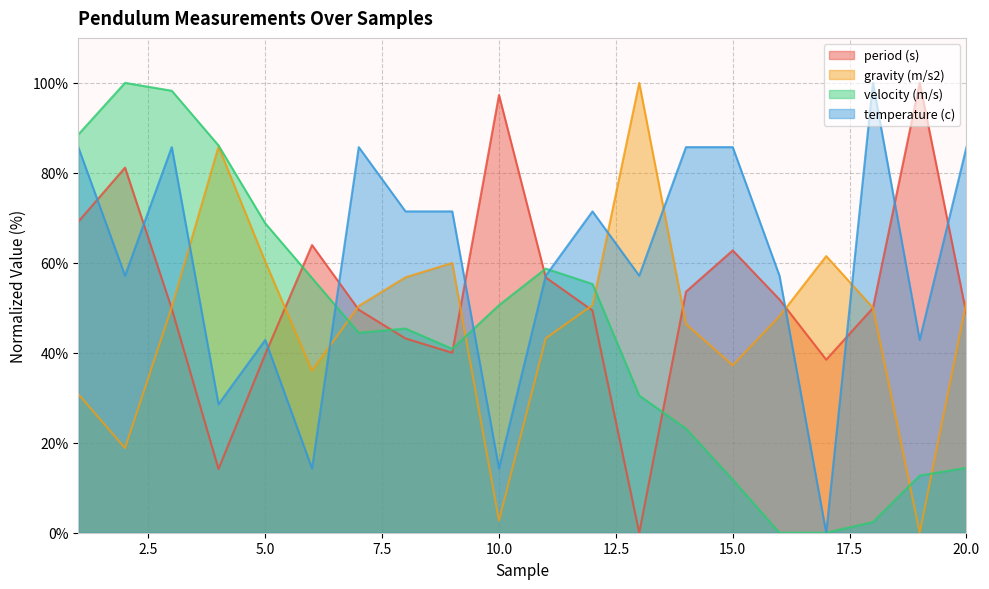

Which series has the widest spread of values?

period (s)